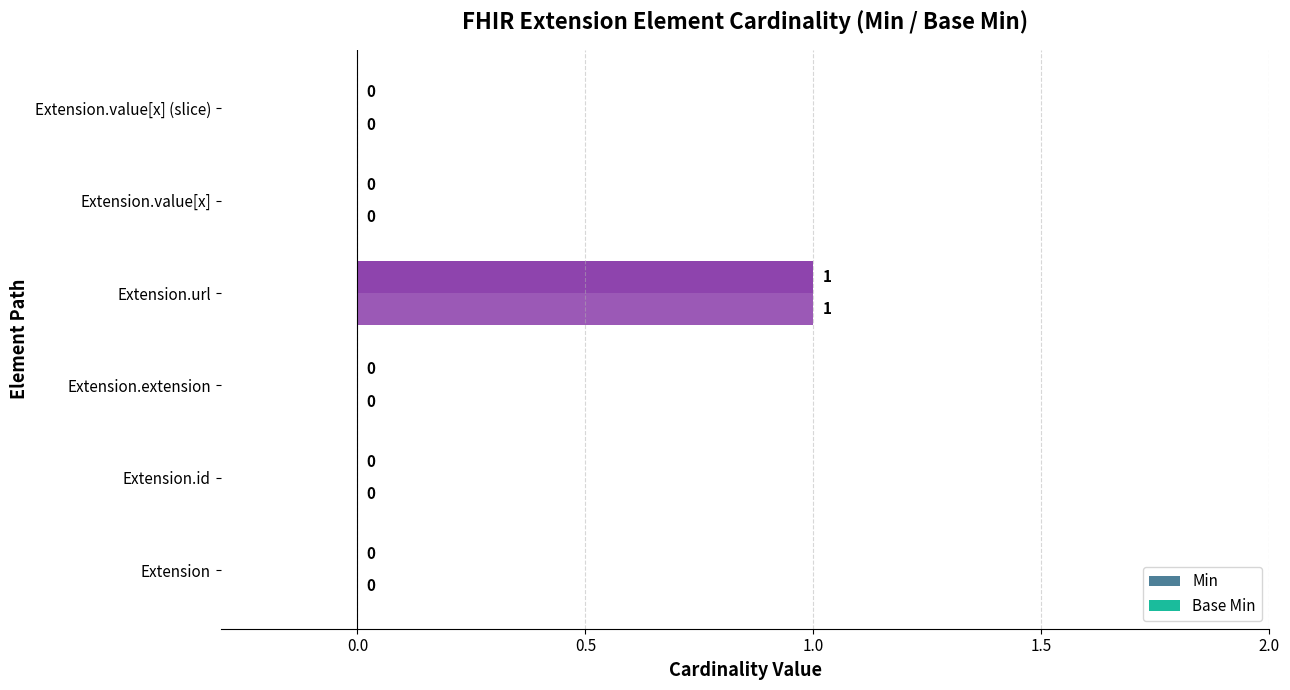

How many Base Min values are between 0 and 1?

6